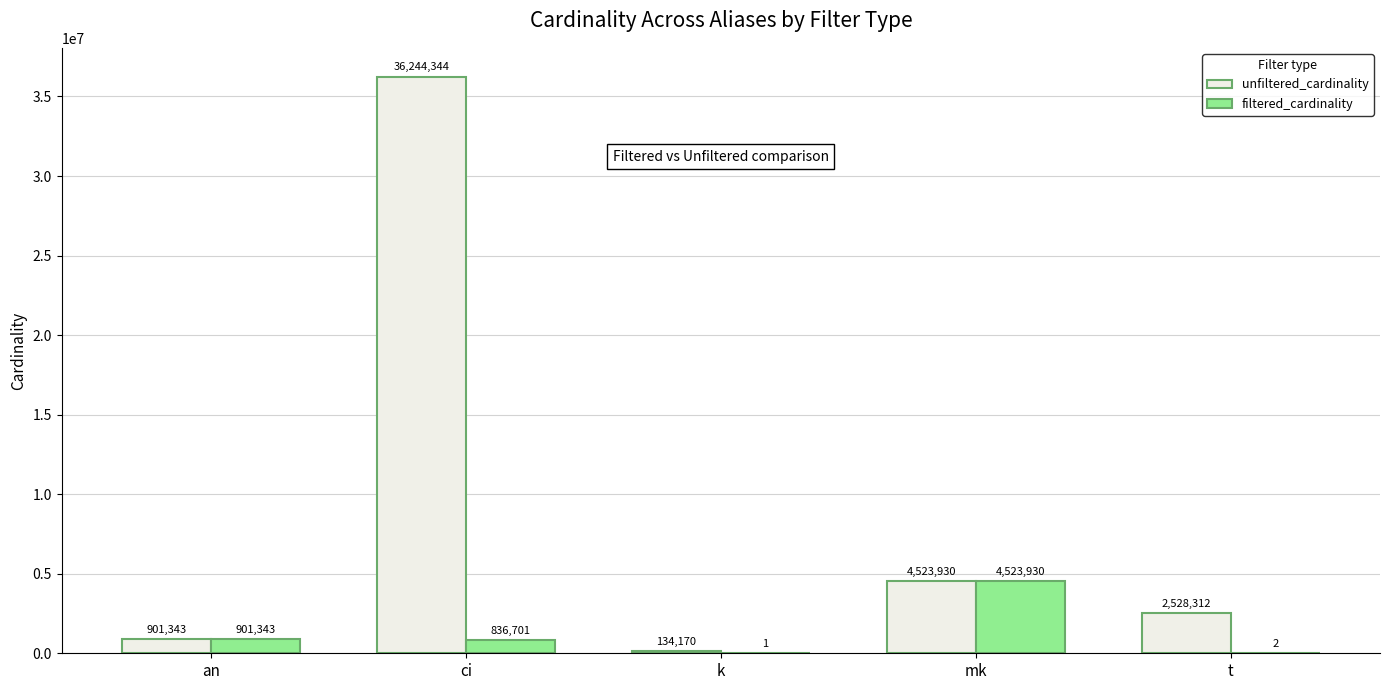

What is the difference between the filtered_cardinality values at mk and ci?

3687229